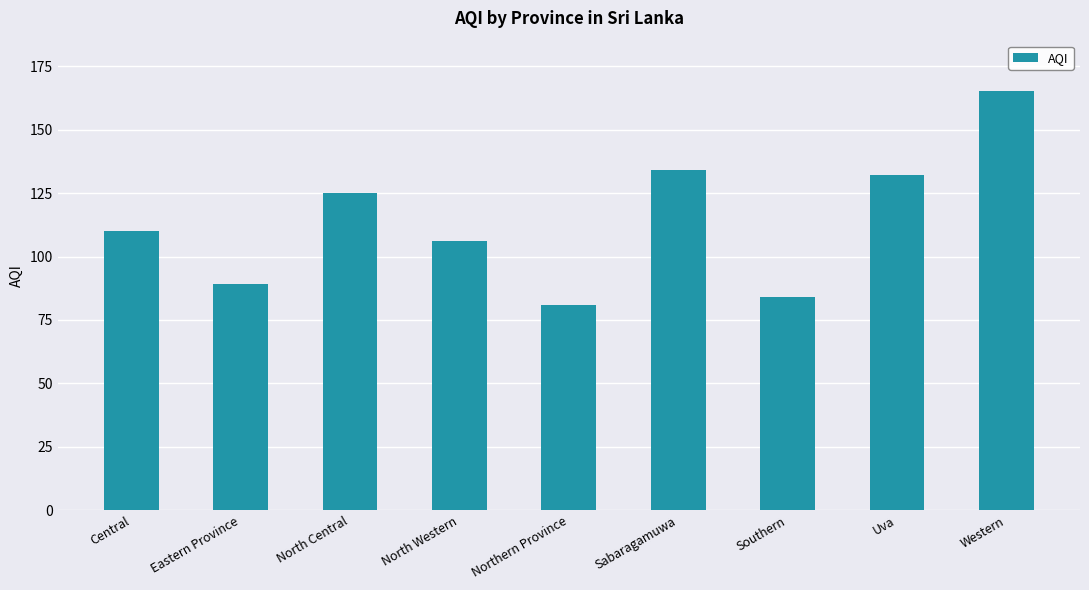

At which label is the value closest to 123?

North Central